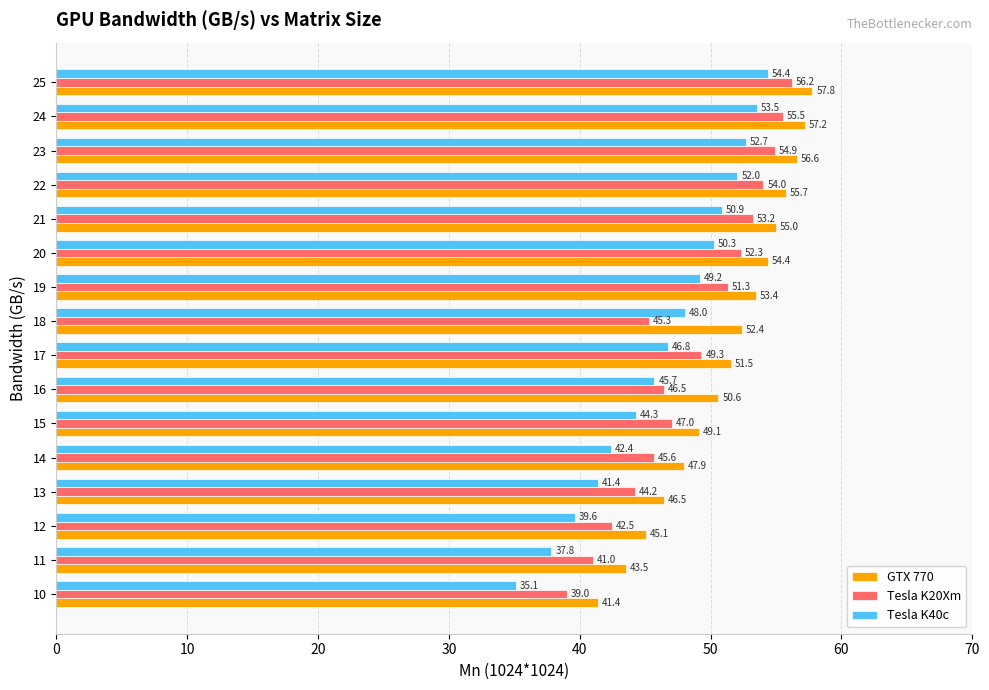

Which series has the largest total across all categories?

GTX 770